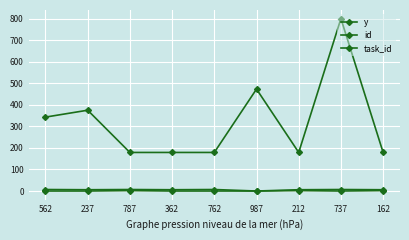

Is the value of id at 987 greater than the value of y at 162?

No